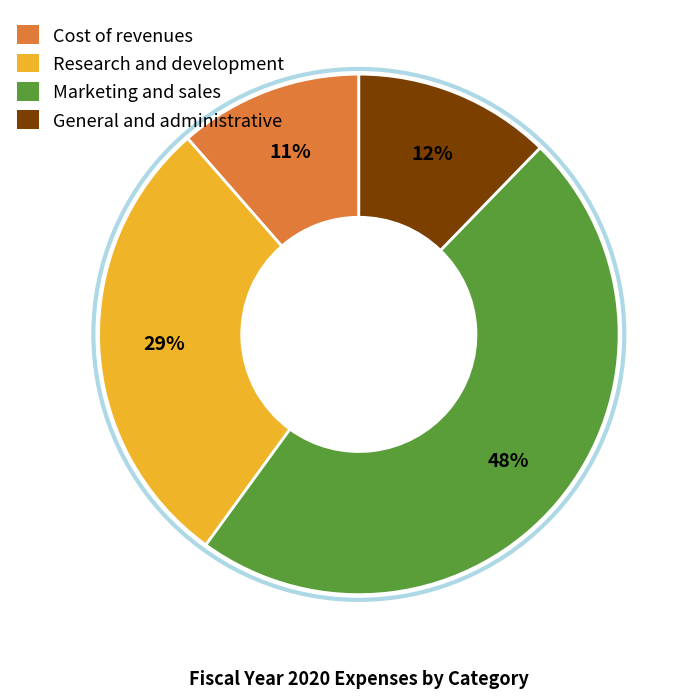

Count the number of slices in the pie.

4